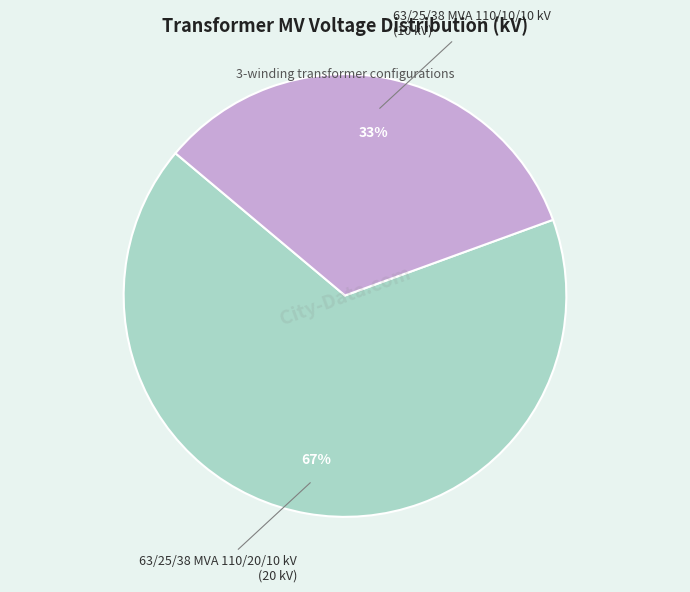

Is there a majority slice in this chart?

Yes